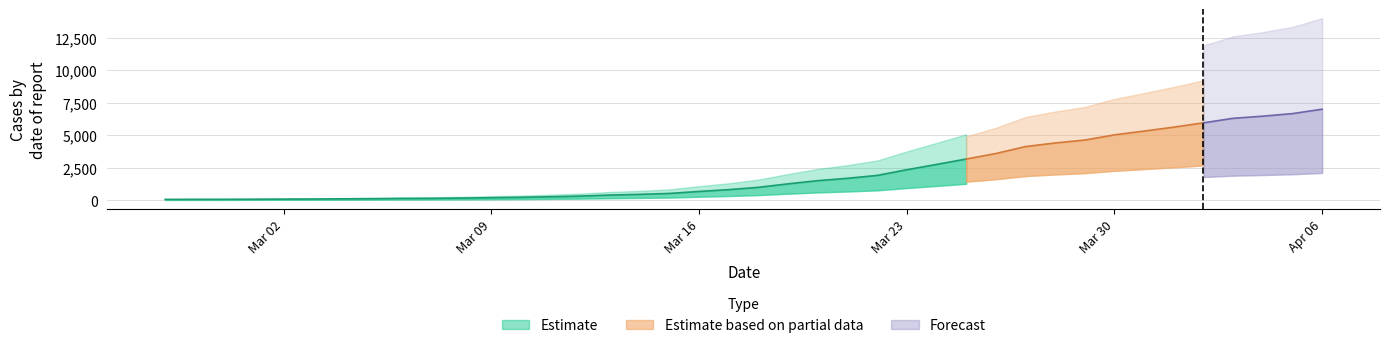

Reading left to right, transcribe all the data shown in this chart.

64	68	69	76	87	95	108	119	138	146	167	197	226	269	320	398	452	523	677	816	993	1261	1505	1686	1908	2344	2752	3165	3589	4125	4399	4625	5025	5314	5617	5947	6295	6460	6657	6995